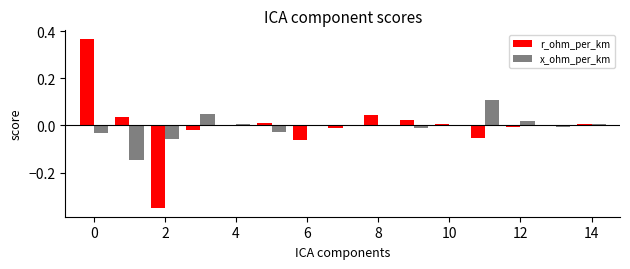

What is the difference between the maximum and second lowest values in the r_ohm_per_km series?

0.4